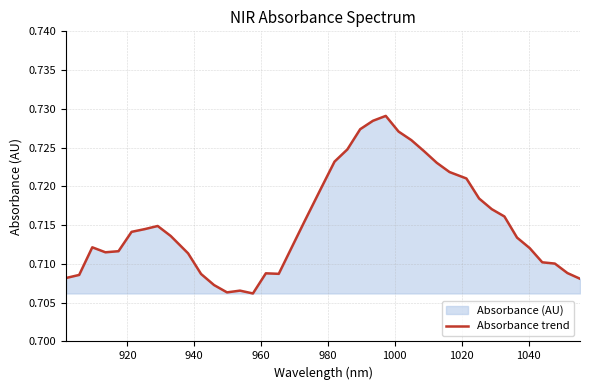

How many lines are shown in the chart?

1